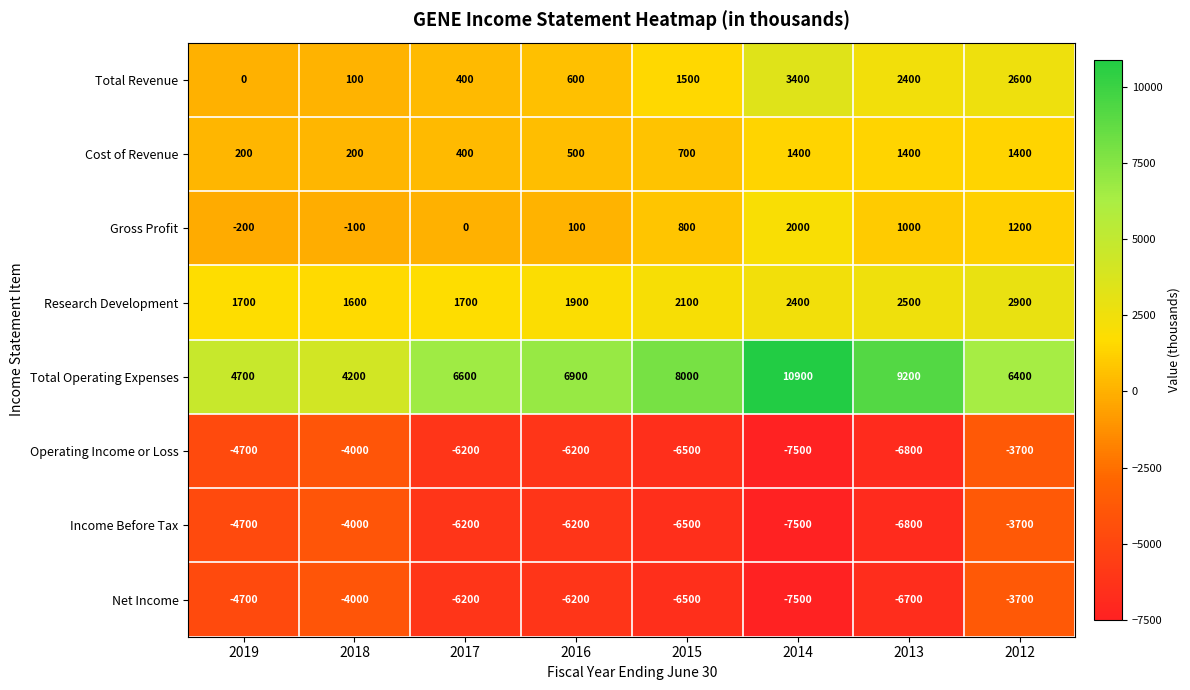

What is the smallest value displayed?

-7500